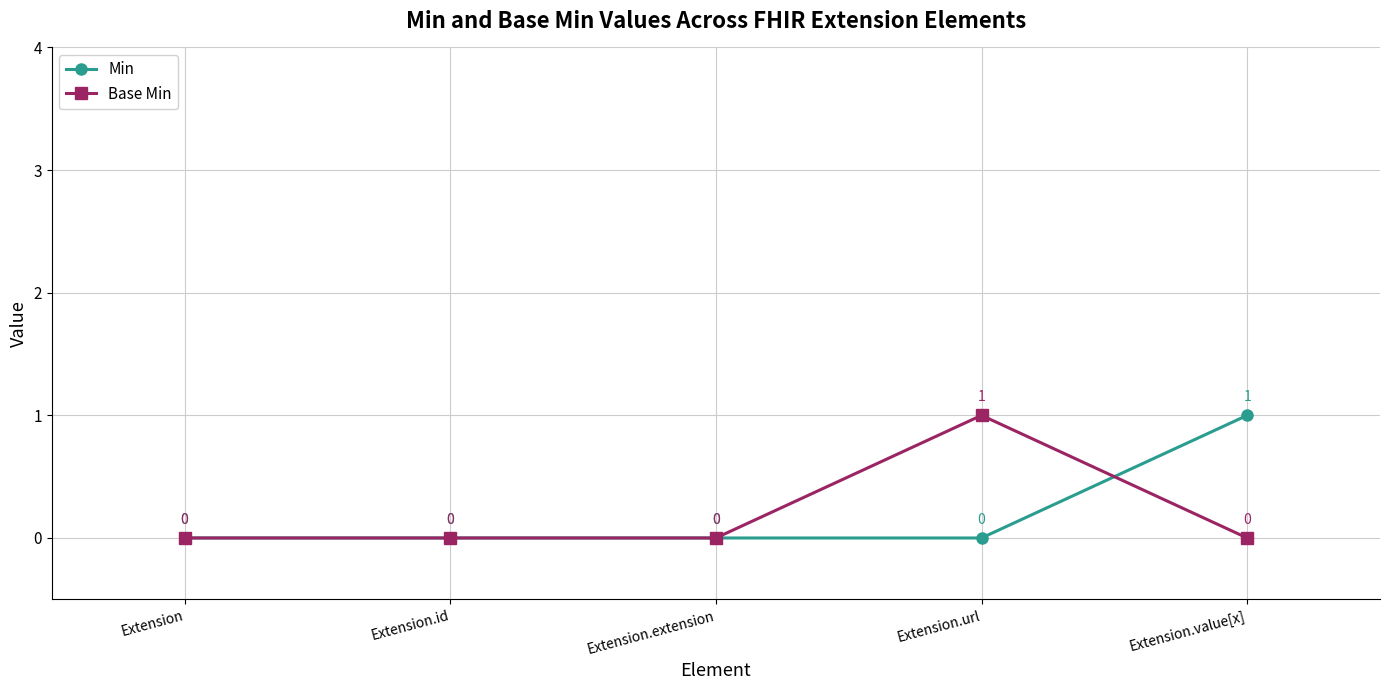

The Min series shows 0 at Extension.id. True or false?

True